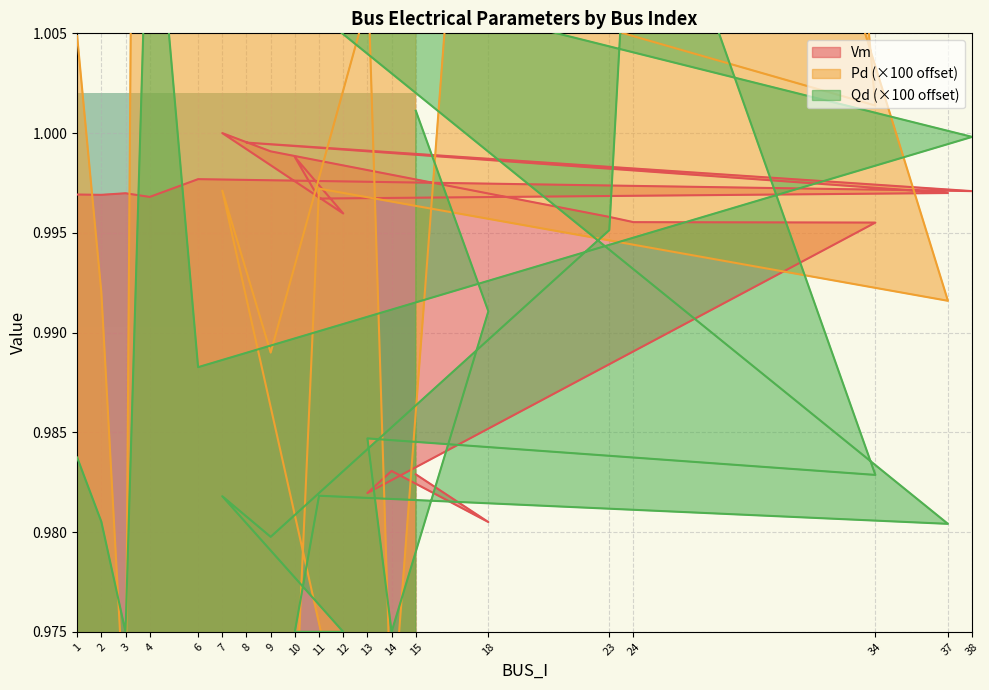

How many intersections are there between Vm and Pd?

8